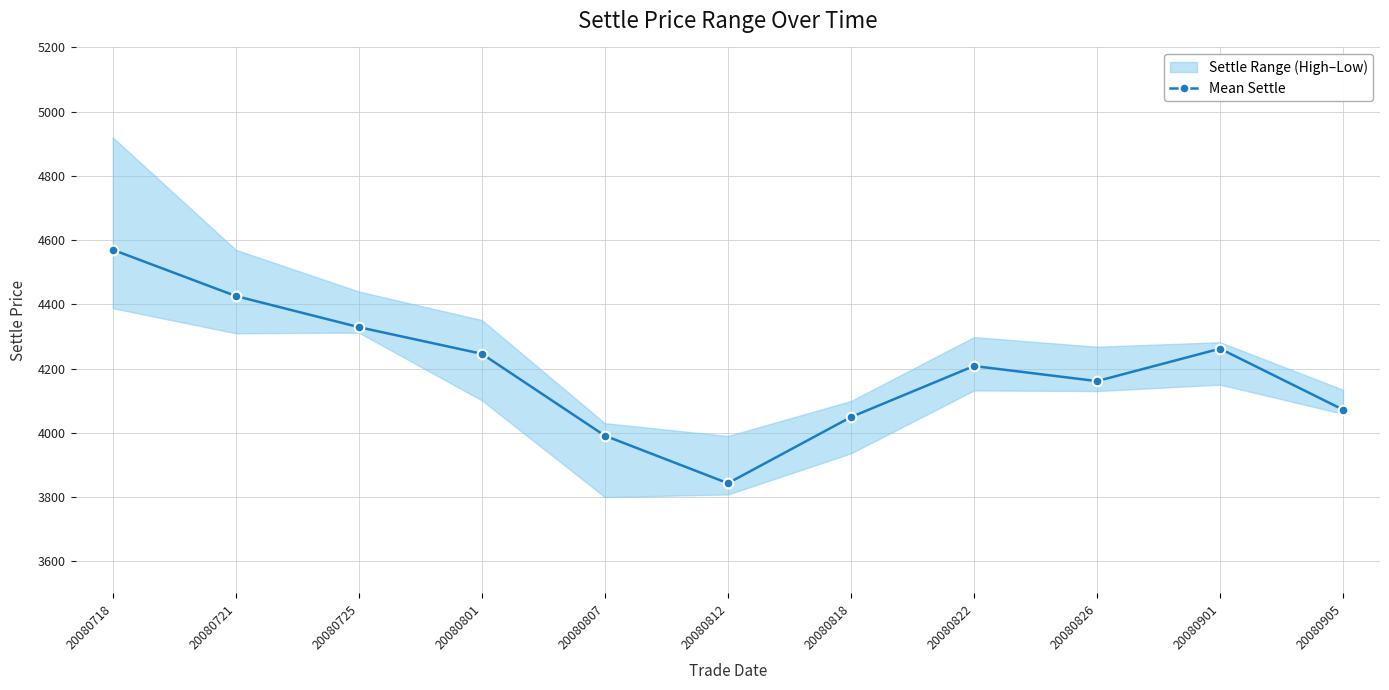

List the labels in order of value, smallest first.

20080812, 20080807, 20080818, 20080905, 20080826, 20080822, 20080801, 20080901, 20080725, 20080721, 20080718